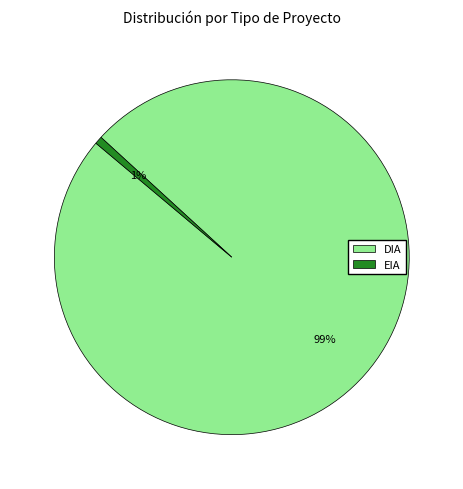

Which slice is the largest?

DIA